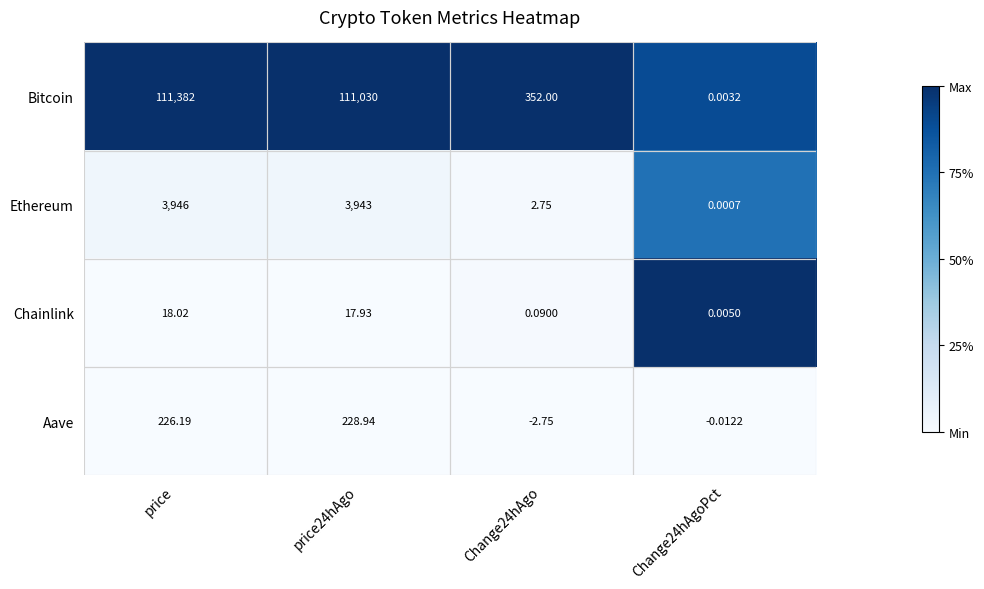

Which series has the largest total across all categories?

Bitcoin